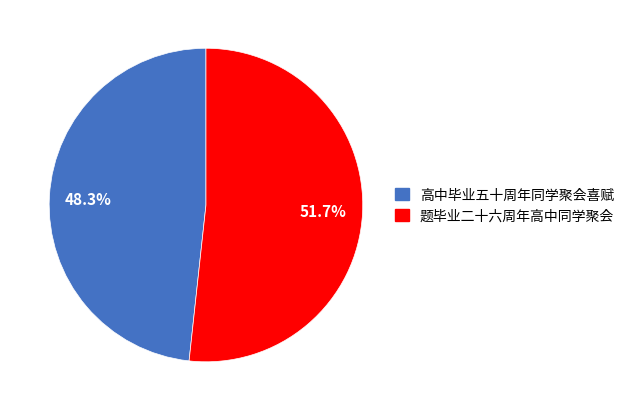

Rank the categories by value from highest to lowest.

题毕业二十六周年高中同学聚会, 高中毕业五十周年同学聚会喜赋